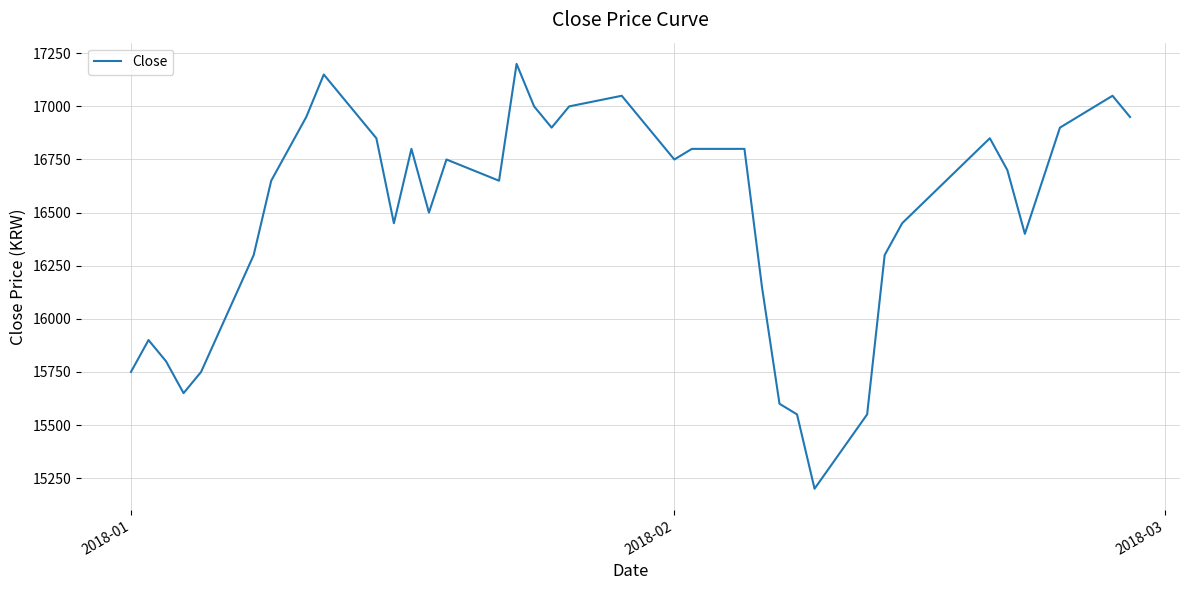

What is the difference between the maximum and minimum values?

2000